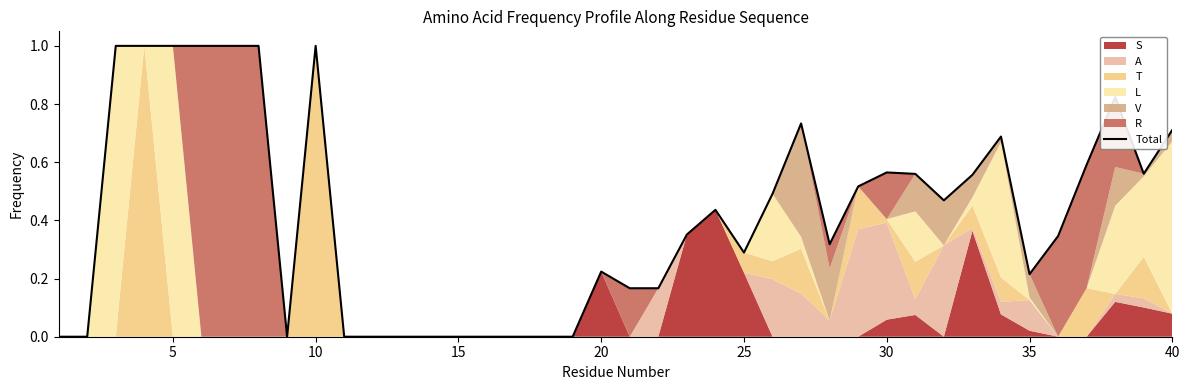

How many values are between 0 and 1?

40